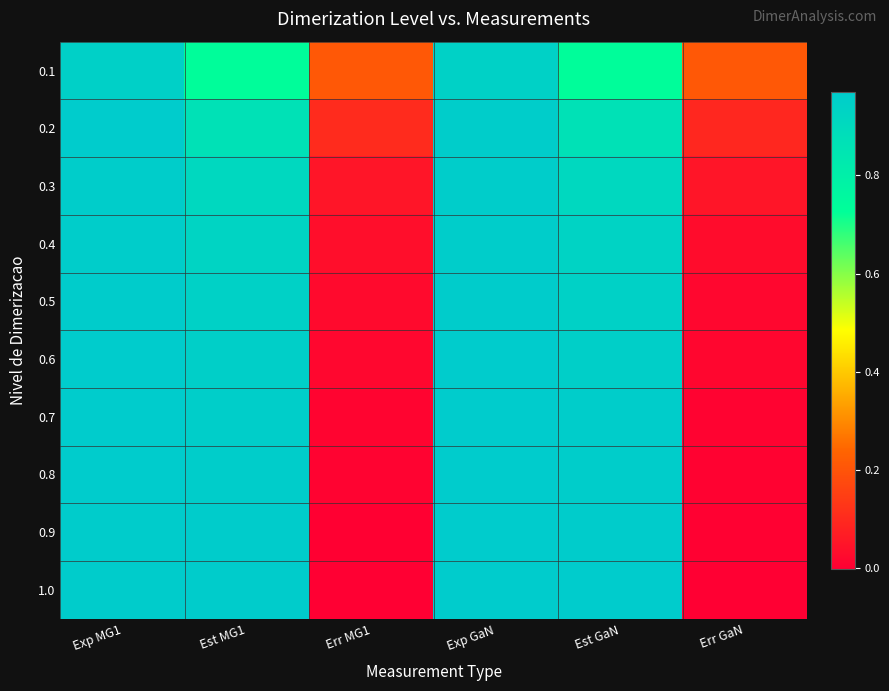

Reading left to right, transcribe all the data shown in this chart.

0.1: Exp MG1=0.9	Est MG1=0.7	Err MG1=0.2	Exp GaN=0.9	Est GaN=0.7	Err GaN=0.2
0.2: Exp MG1=1.0	Est MG1=0.9	Err MG1=0.1	Exp GaN=1.0	Est GaN=0.9	Err GaN=0.1
0.3: Exp MG1=1.0	Est MG1=0.9	Err MG1=0.1	Exp GaN=1.0	Est GaN=0.9	Err GaN=0.1
0.4: Exp MG1=1.0	Est MG1=0.9	Err MG1=0.0	Exp GaN=1.0	Est GaN=0.9	Err GaN=0.0
0.5: Exp MG1=1.0	Est MG1=0.9	Err MG1=0.0	Exp GaN=1.0	Est GaN=0.9	Err GaN=0.0
0.6: Exp MG1=1.0	Est MG1=1.0	Err MG1=0.0	Exp GaN=1.0	Est GaN=1.0	Err GaN=0.0
0.7: Exp MG1=1.0	Est MG1=1.0	Err MG1=0.0	Exp GaN=1.0	Est GaN=1.0	Err GaN=0.0
0.8: Exp MG1=1.0	Est MG1=1.0	Err MG1=0.0	Exp GaN=1.0	Est GaN=1.0	Err GaN=0.0
0.9: Exp MG1=1.0	Est MG1=1.0	Err MG1=0.0	Exp GaN=1.0	Est GaN=1.0	Err GaN=0.0
1.0: Exp MG1=1.0	Est MG1=1.0	Err MG1=-0.0	Exp GaN=1.0	Est GaN=1.0	Err GaN=0.0